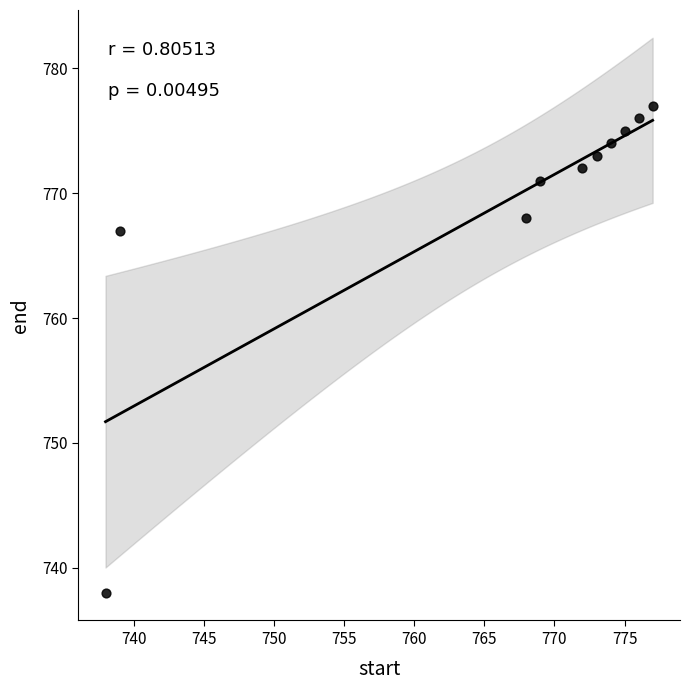

What Y value in the scatter plot is closest to 757?

767